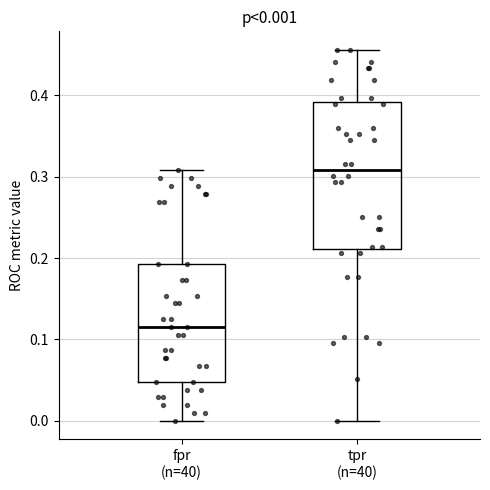

Comparing the boxes themselves (not the whiskers), which one is the tallest?

tpr (n=40)